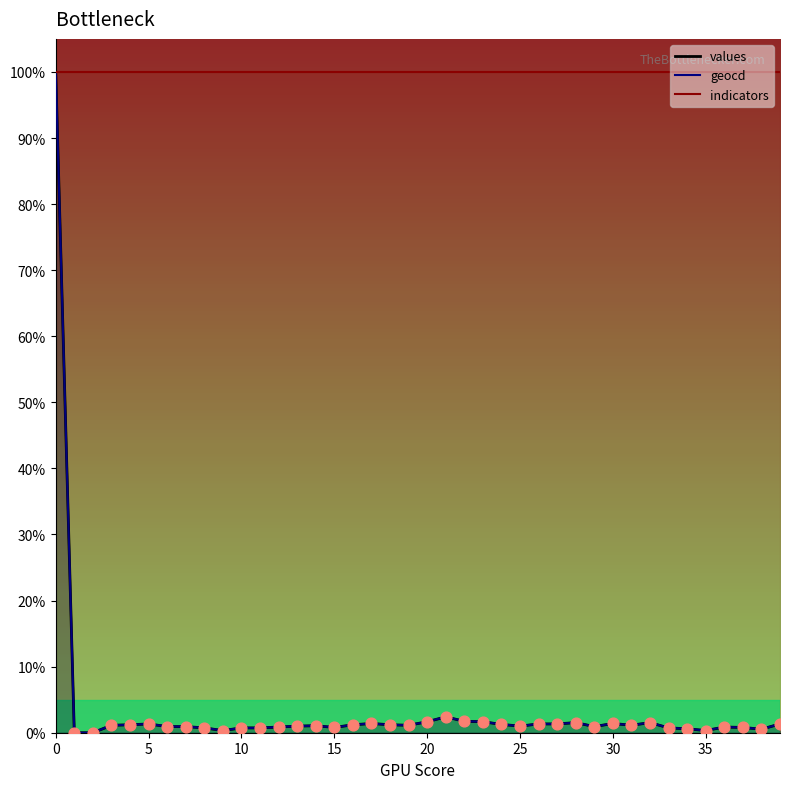

Is the value of geocd at 3 greater than the value of values at 3?

Yes